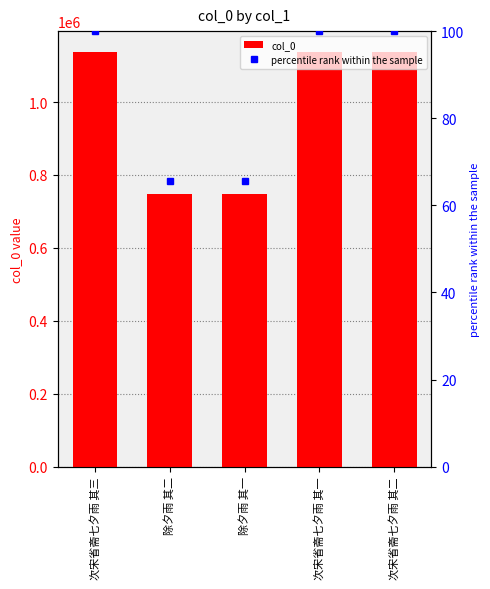

Which series changed the most between 次宋省斋七夕雨 其三 and 除夕雨 其一?

col_0